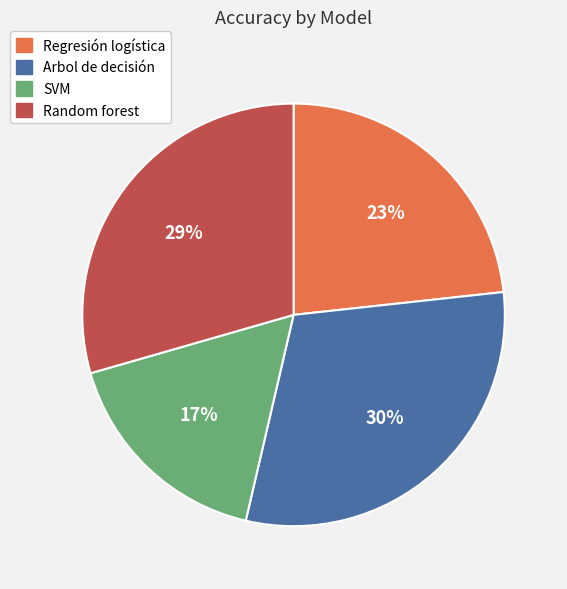

How many segments does this pie chart have?

4